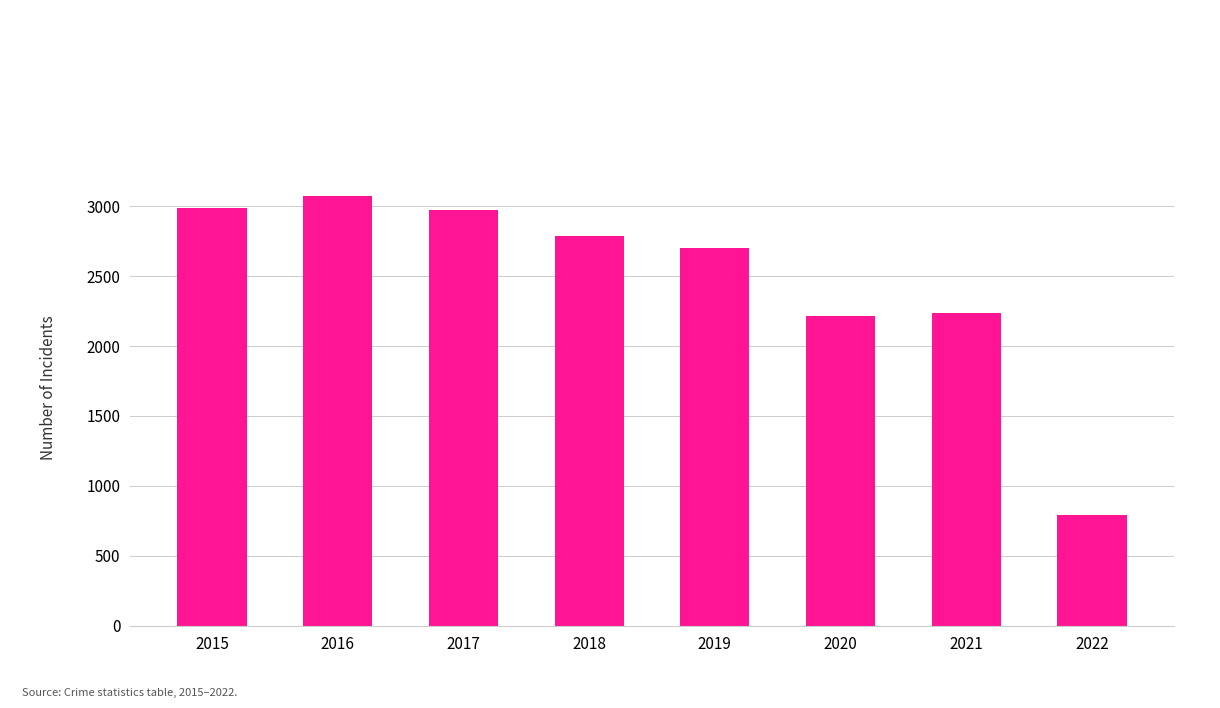

What is the difference between the maximum and minimum values?

2275